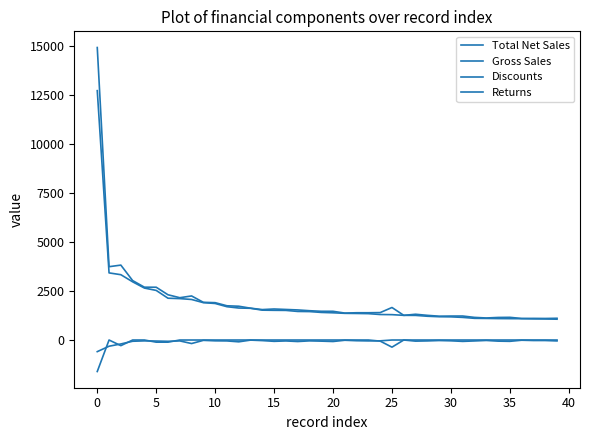

What is the difference between the maximum and minimum values in the Gross Sales series?

13835.0